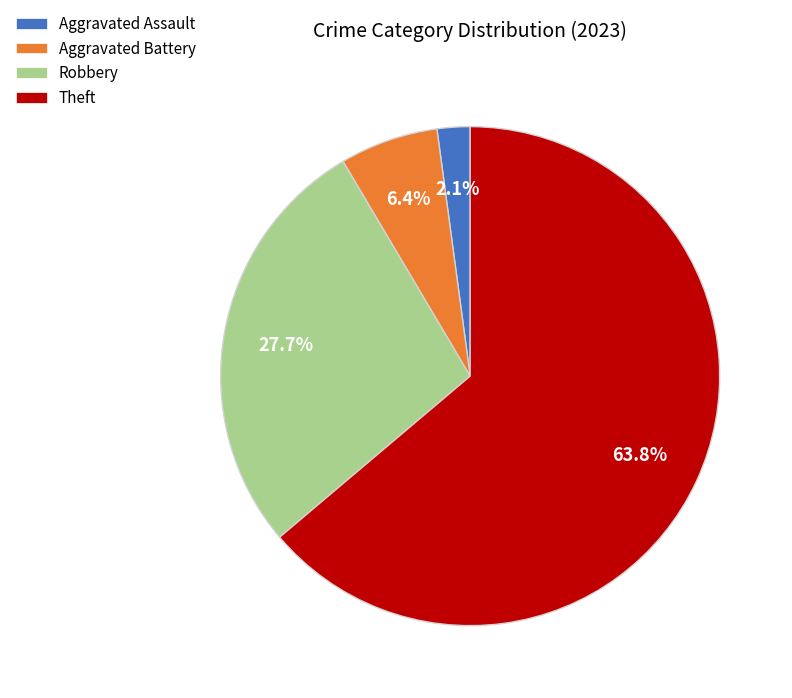

Approximately how many times larger is the value at Theft compared to Aggravated Battery?

10.0